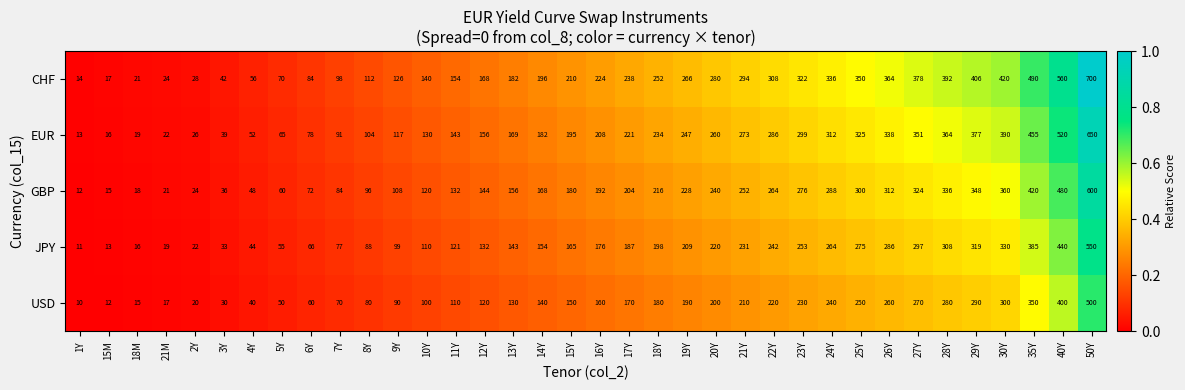

What is the difference between the second highest and second lowest values in the JPY series?

427